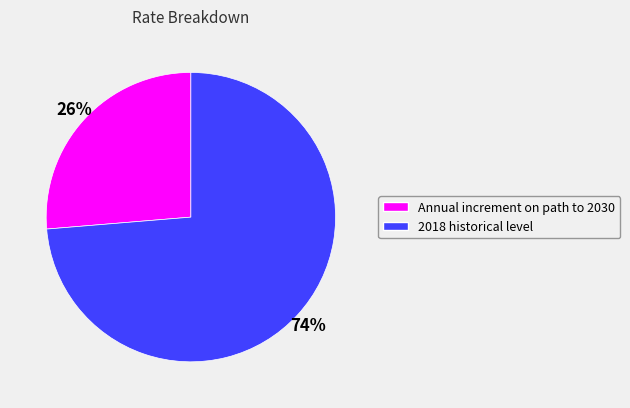

Does Annual increment on path to 2030 account for over 50% of the chart?

No